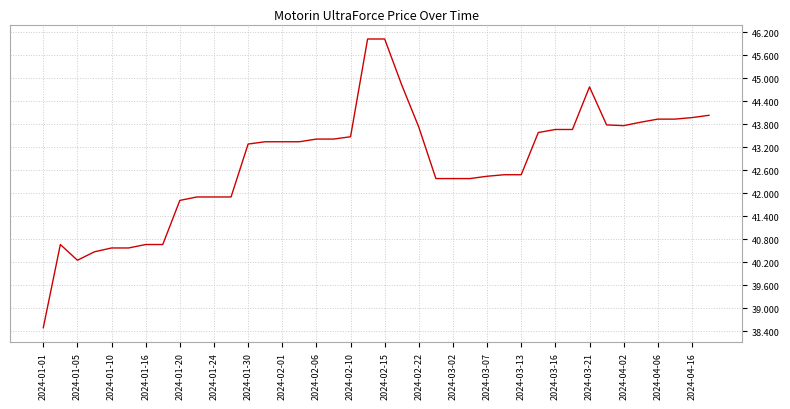

What is the difference between the maximum and minimum values?

7.5